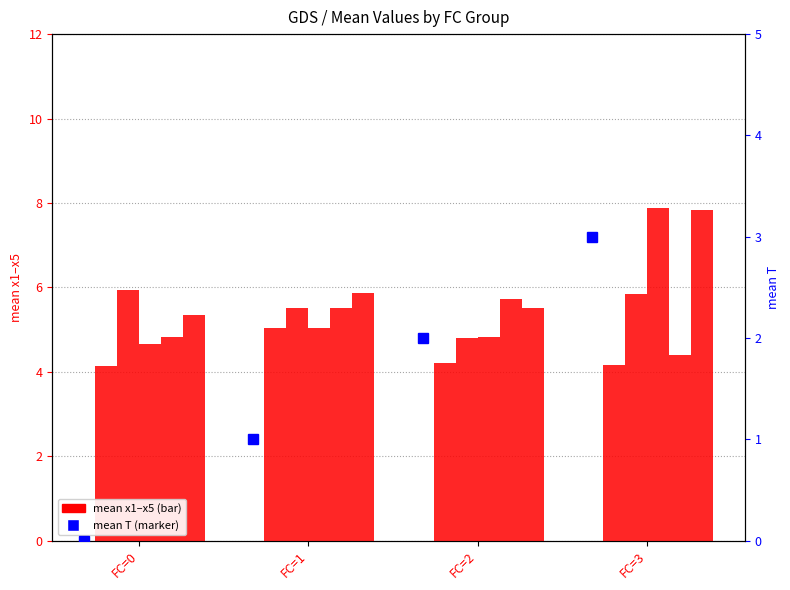

Is it true that x1 equals 4.2 at FC=2?

True